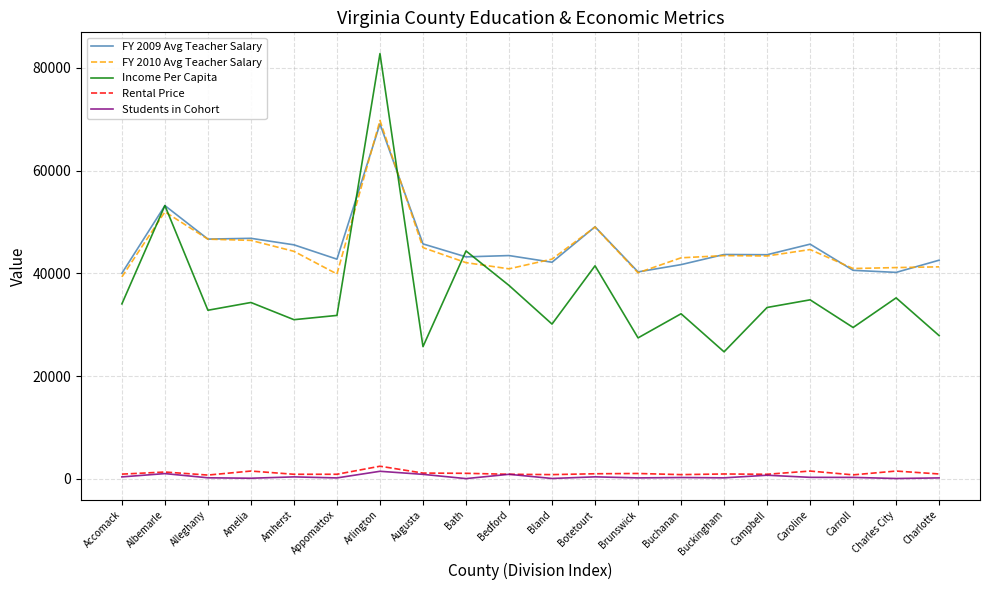

What is the spread (max minus min) of values at Caroline?

45373